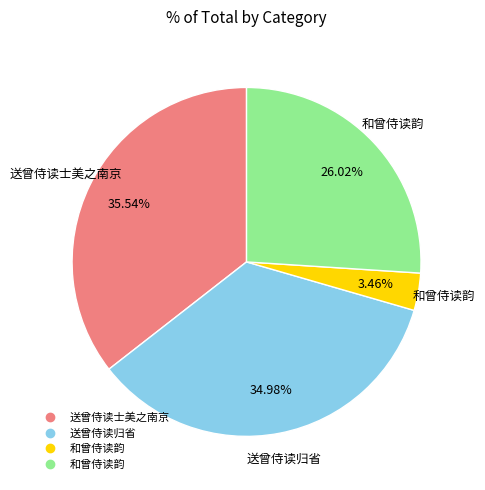

How many slices are in this pie chart?

4